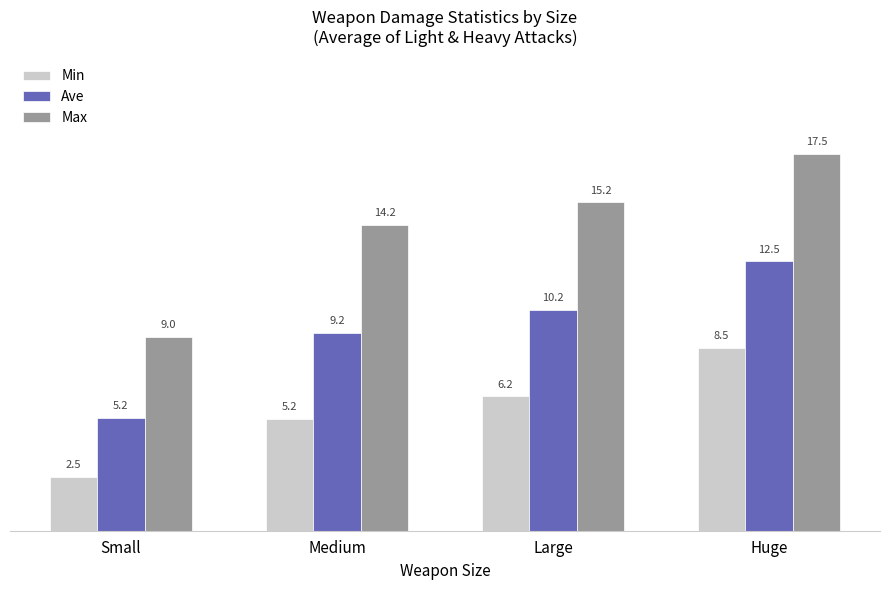

What is the maximum value for Ave?

12.5